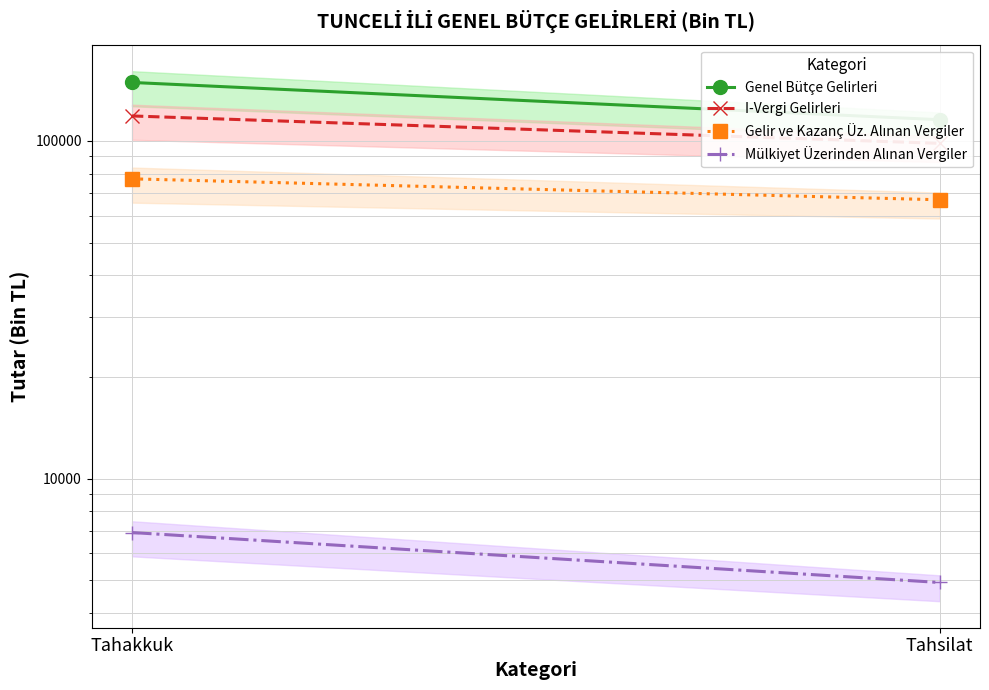

Which category has the lowest value across all series?

Tahsilat